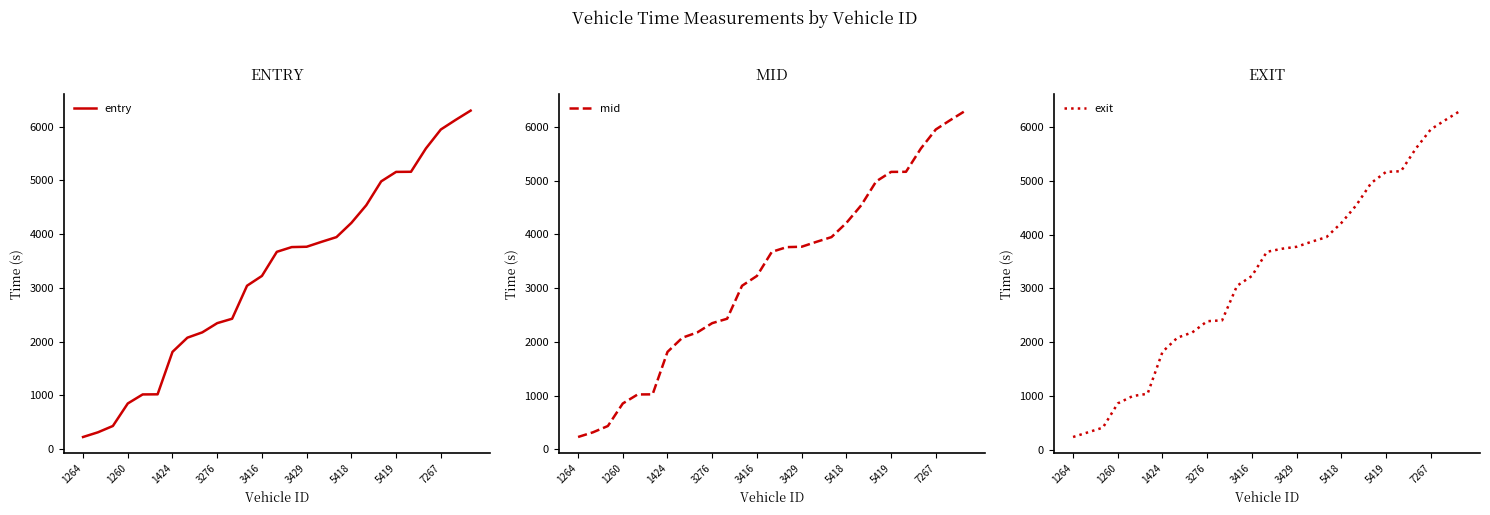

What is the difference between the second highest and second lowest values in the mid series?

5812.3